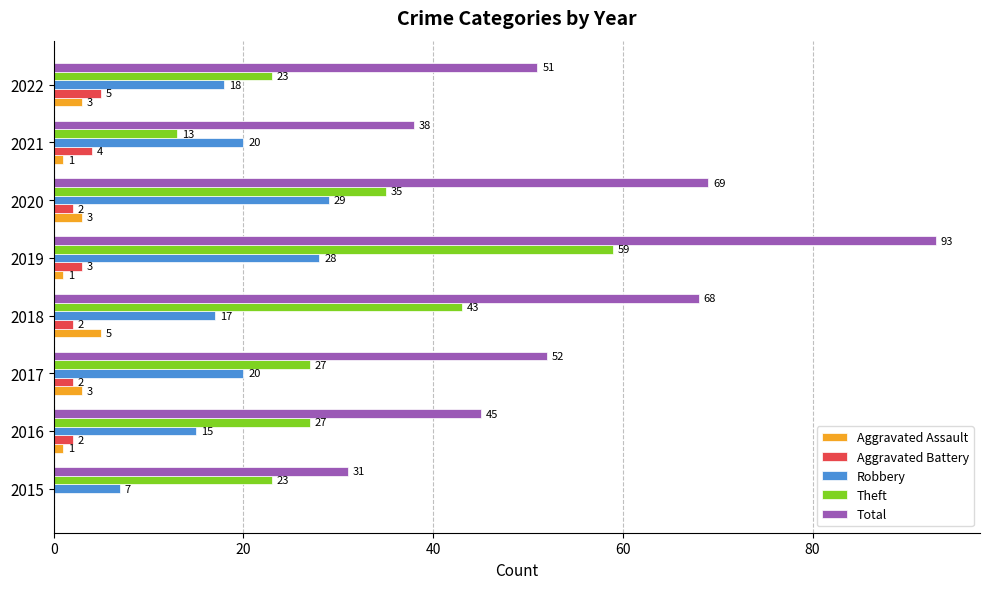

What is the maximum value shown in the chart?

93